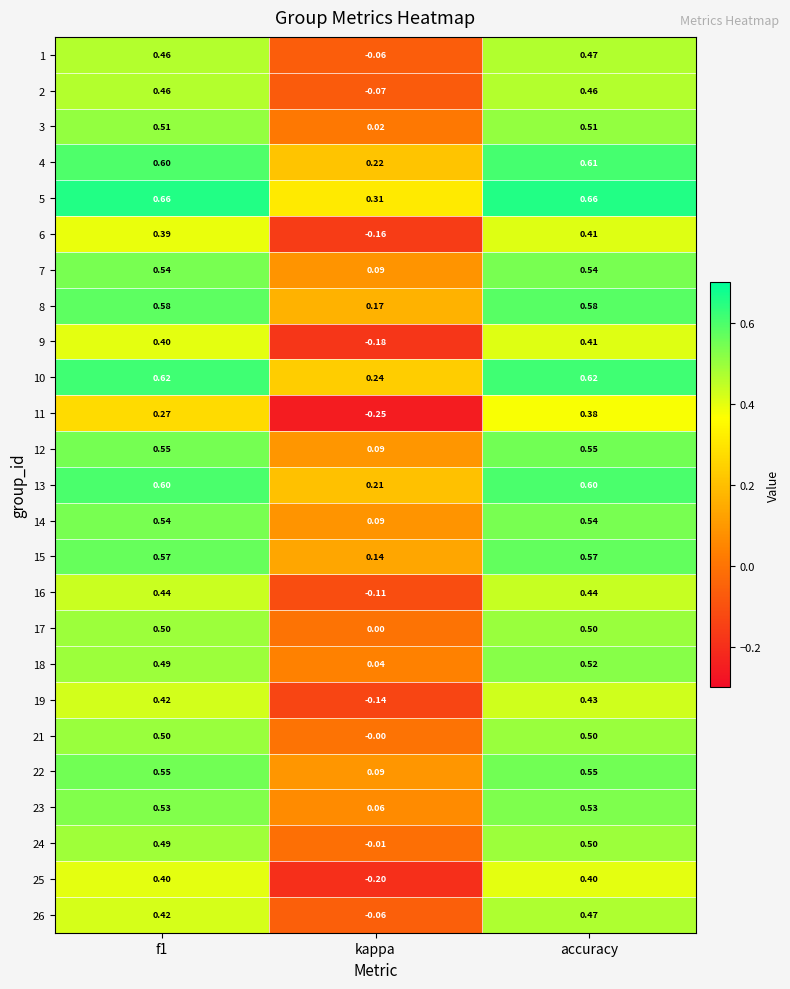

At which label is 21 closest to 0?

kappa